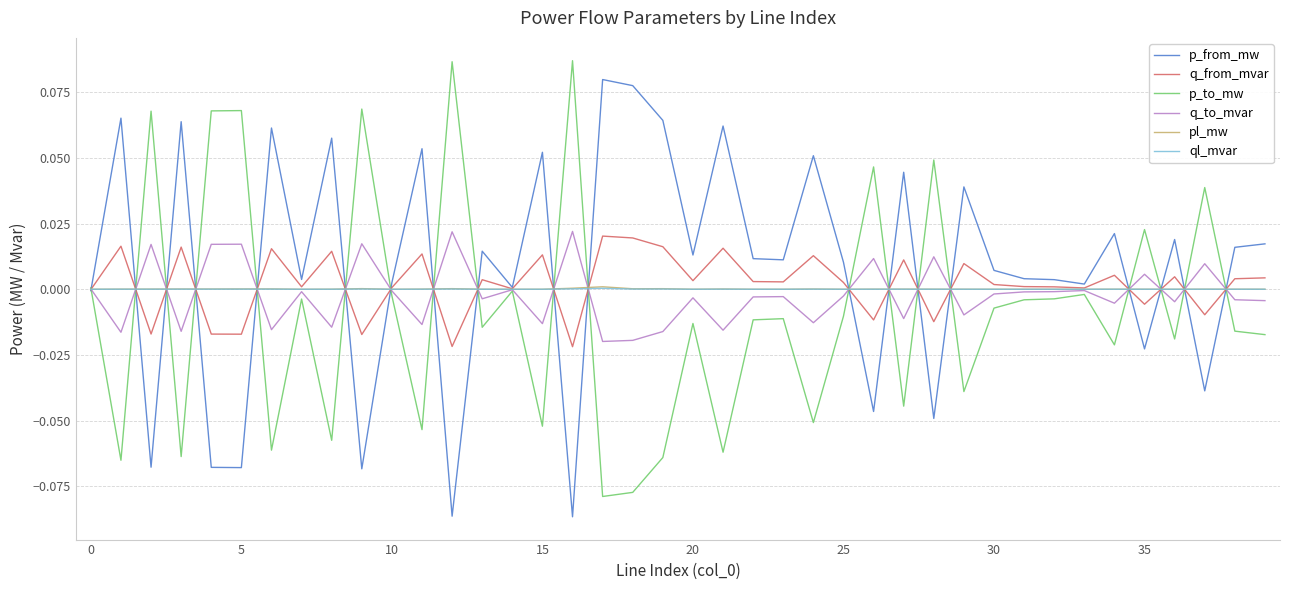

How many lines are shown in the chart?

6